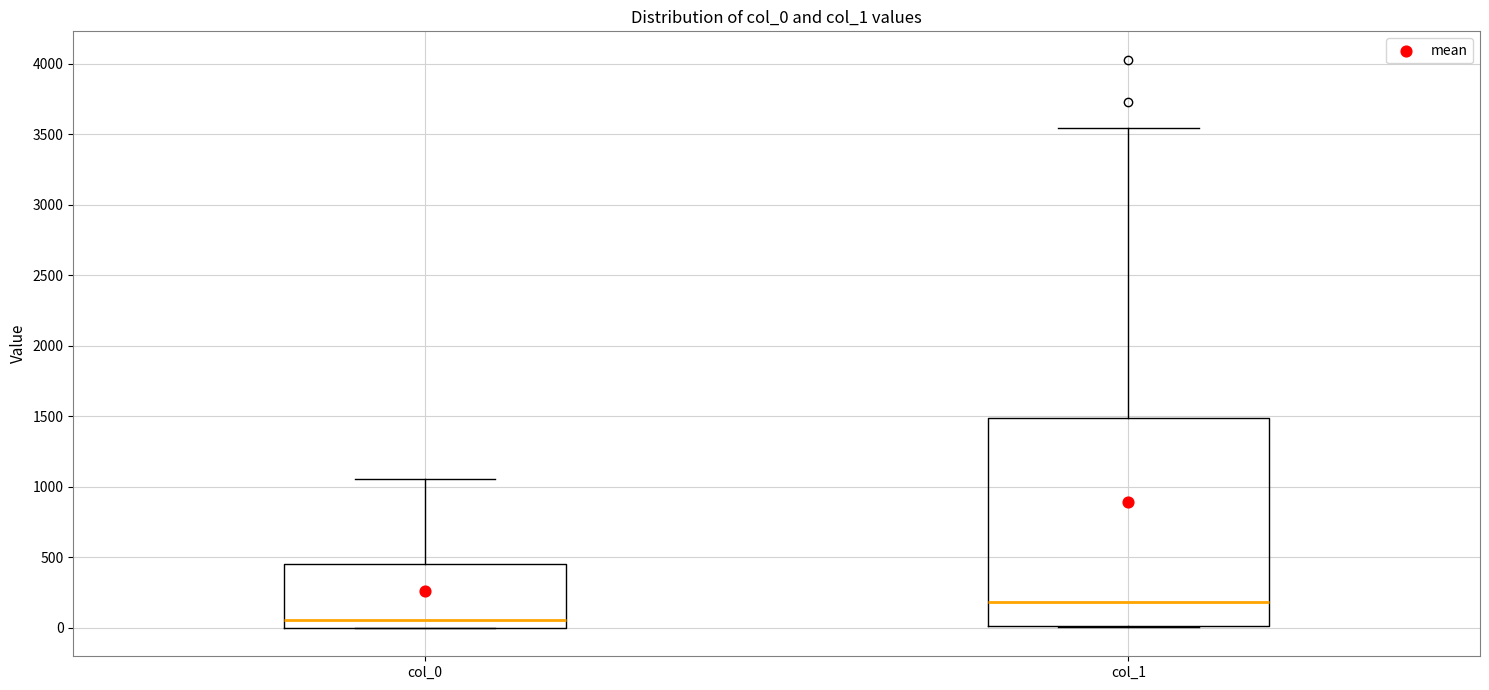

Which box's median line is the lowest?

col_0